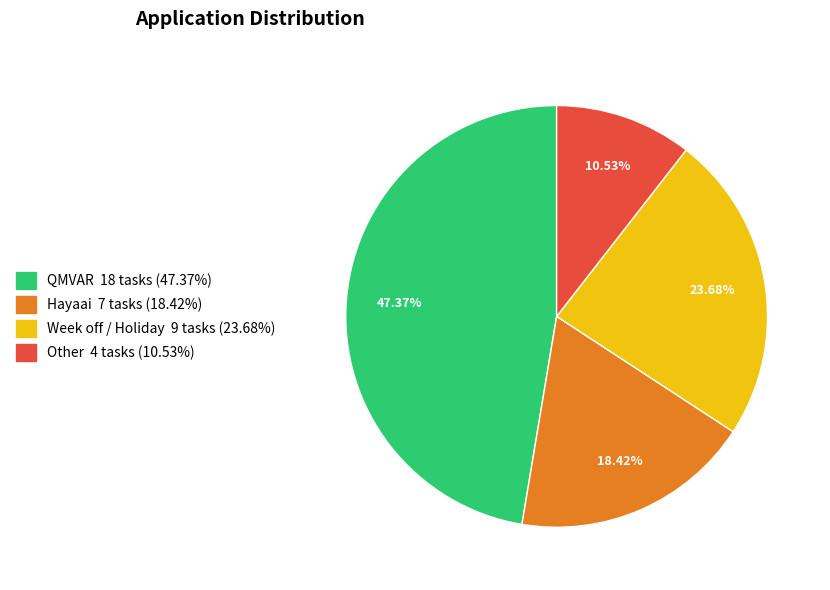

Is it true that Other is 1% of the pie?

False